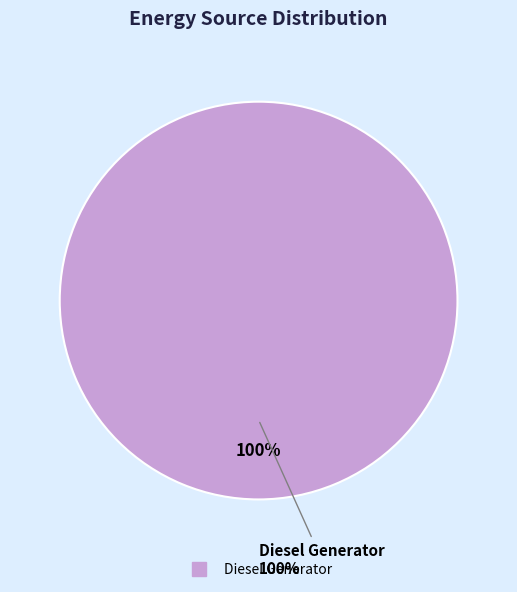

The Owned Batteries slice represents 0% of the pie. True or false?

True